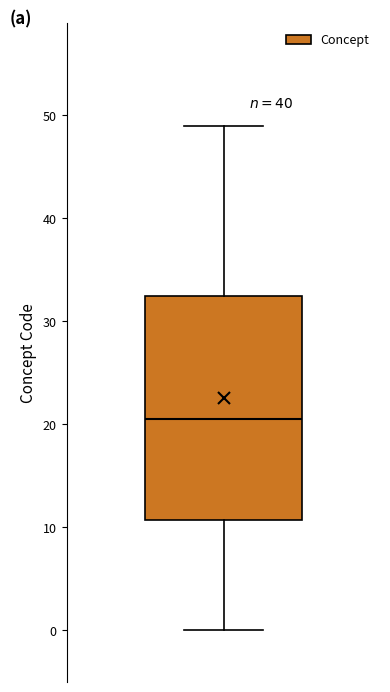

Transcribe this box plot: give where the median line is, the range the box spans, and where the two whiskers end, as read against the y-axis. The values are not printed on the chart, so give them approximately, as read against the axis.

median 21, box 11 to 33, whiskers 0 to 49